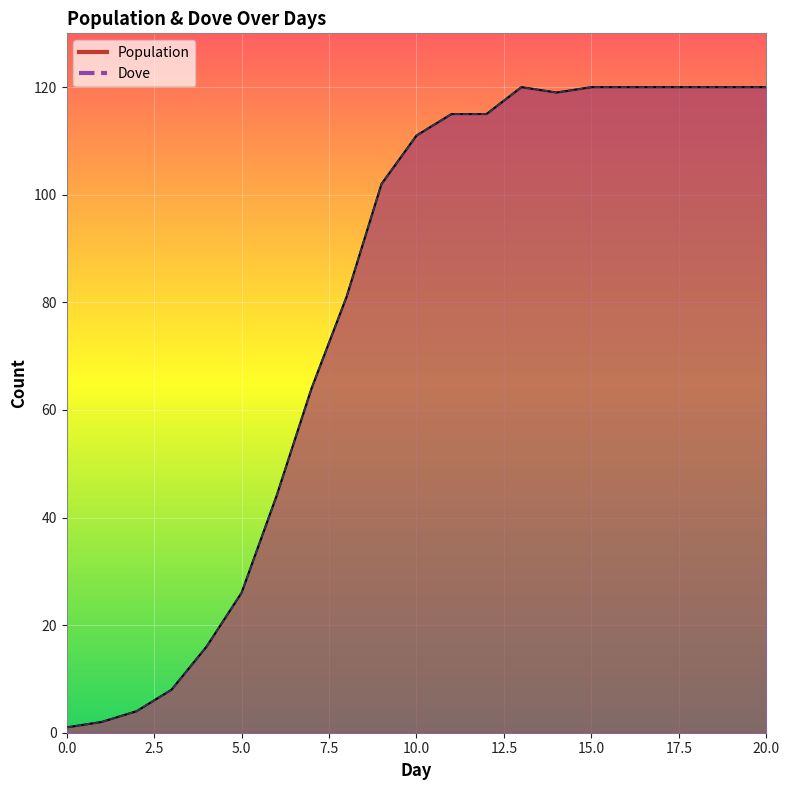

Is the value of Population at 11 greater than the value of Dove at 12?

No